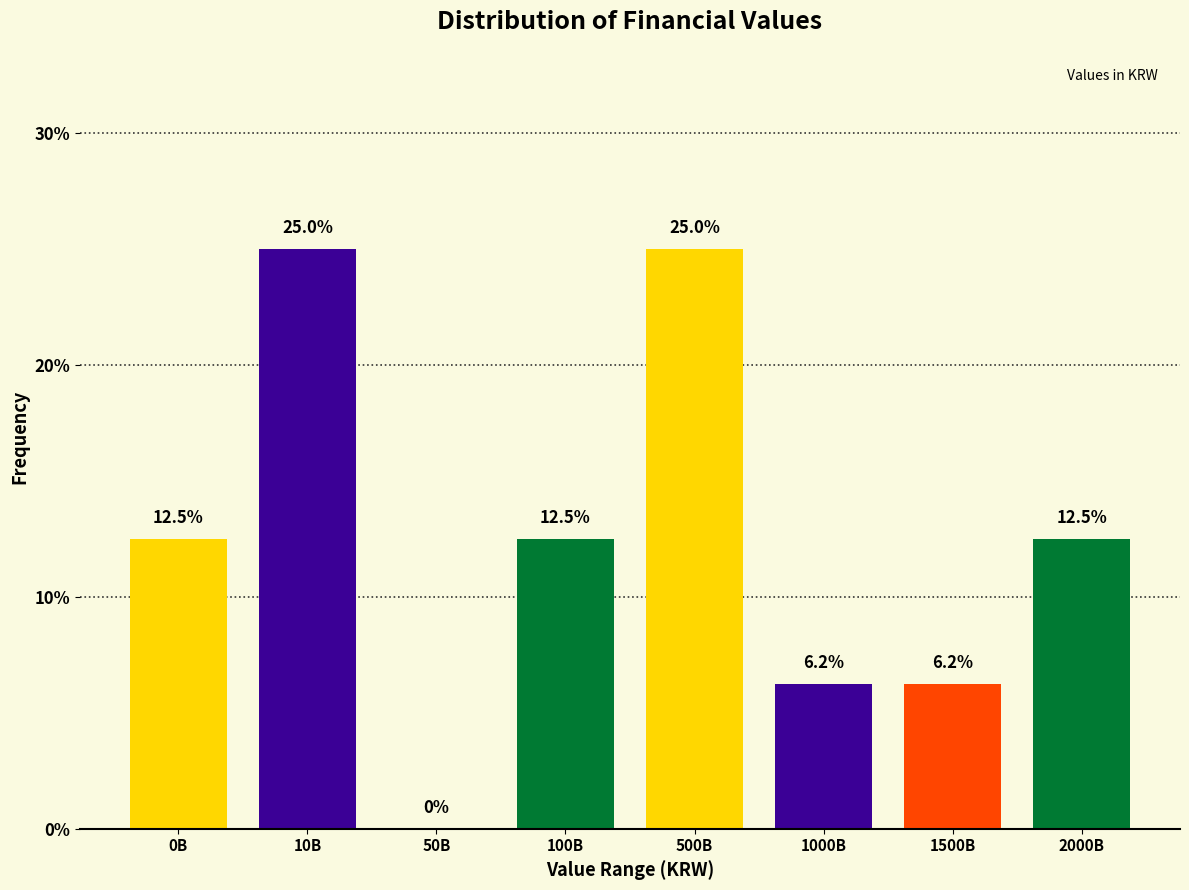

At which label does the data first exceed 12?

0B